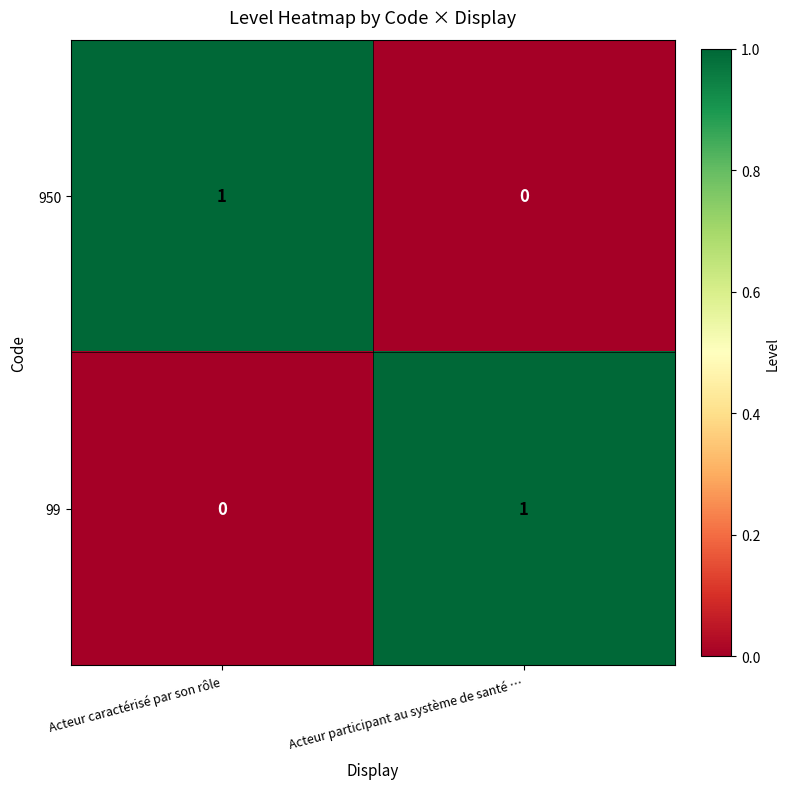

List the labels in order of 950 value, smallest first.

Acteur participant au système de santé …, Acteur caractérisé par son rôle